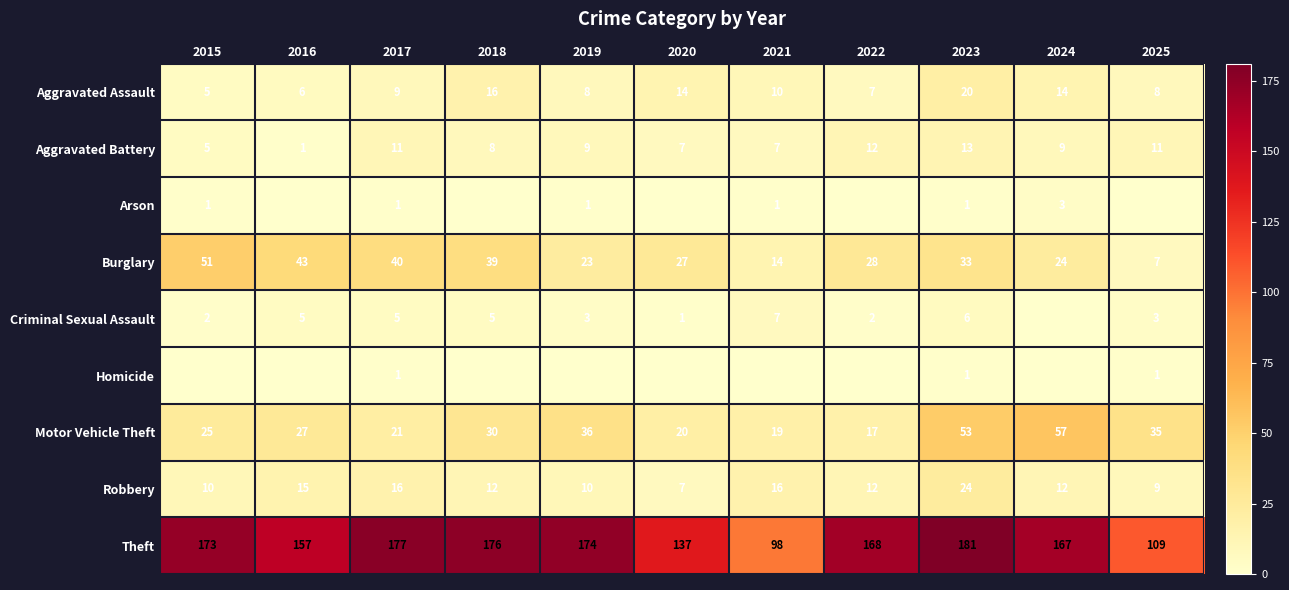

What is the highest value of the Robbery series?

24